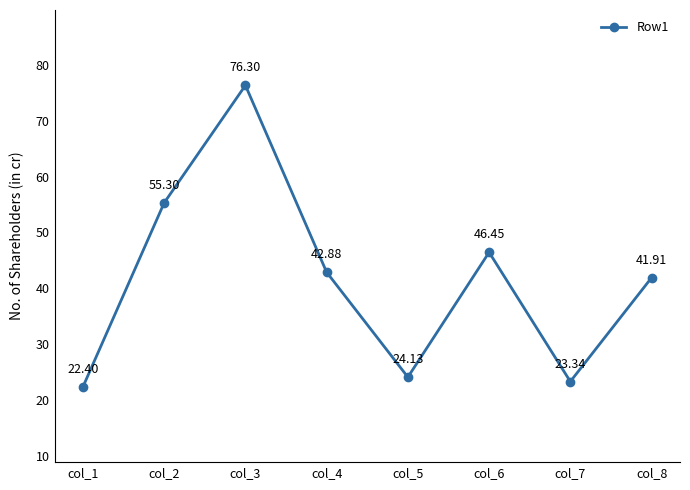

Where is the data nearest to the value 49?

col_6